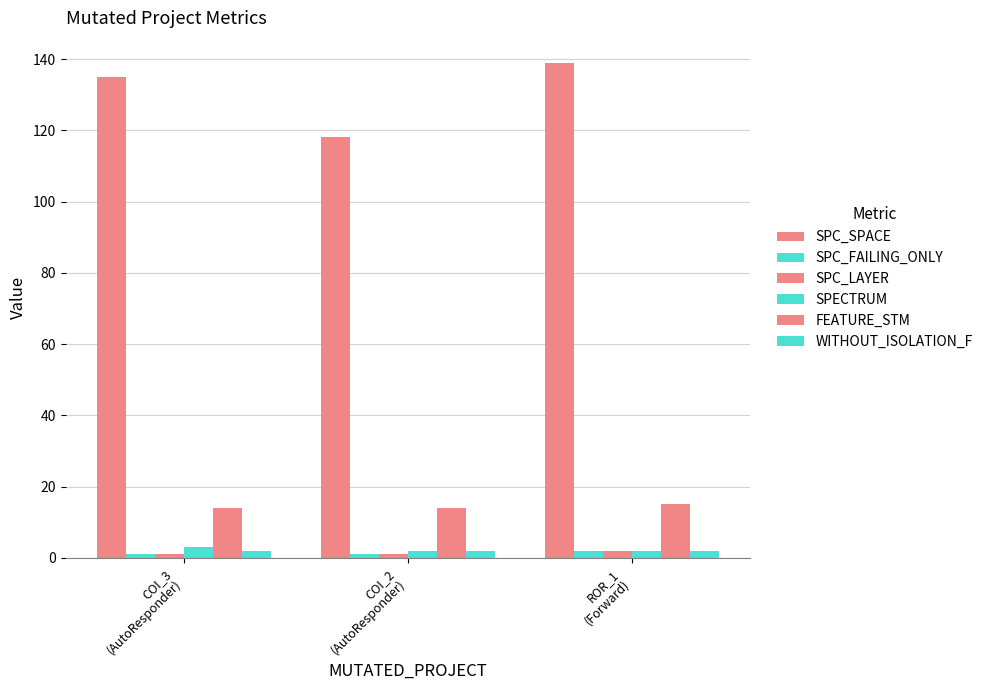

What is the spread (max minus min) of values at ROR_1
(Forward)?

137